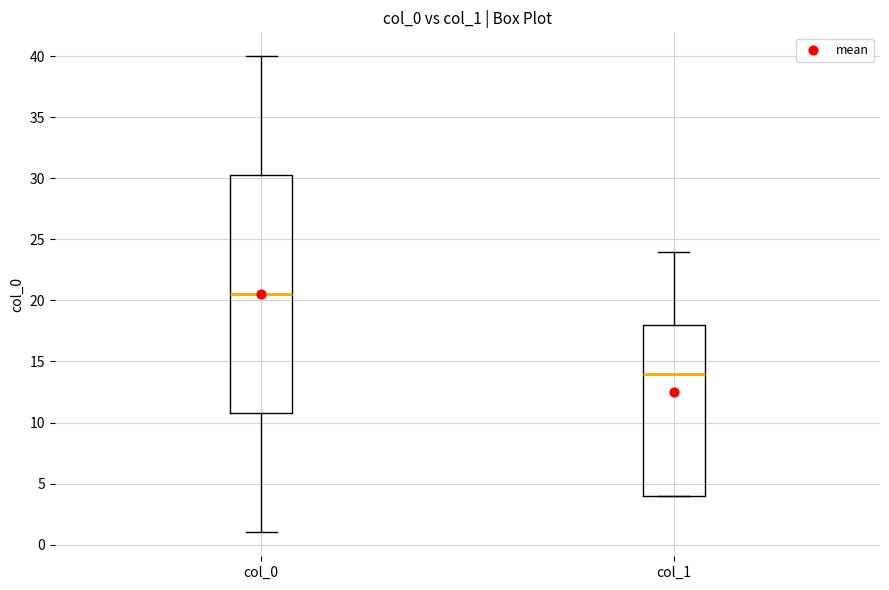

Which box is the tallest, from its lower edge to its upper edge?

col_0